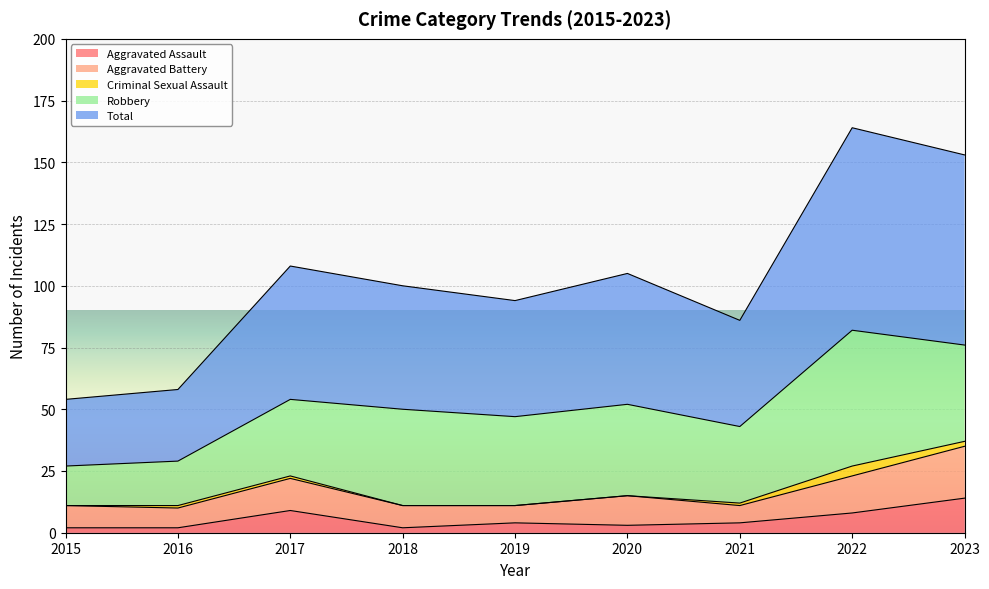

True or false: Robbery and Total cross at least once.

False